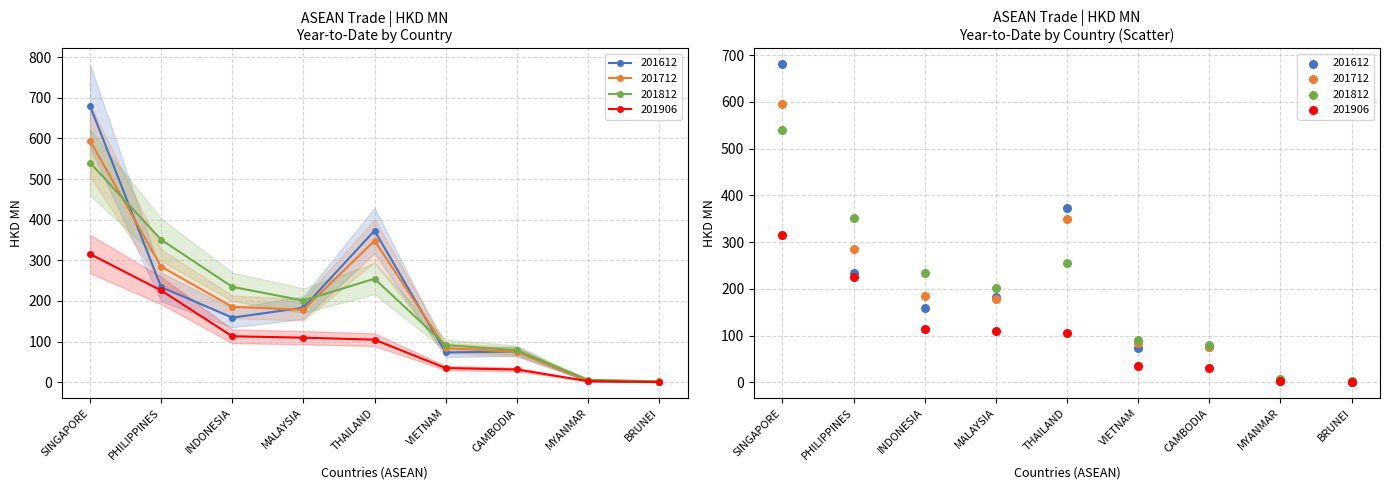

Which series contains the highest Y value?

201612